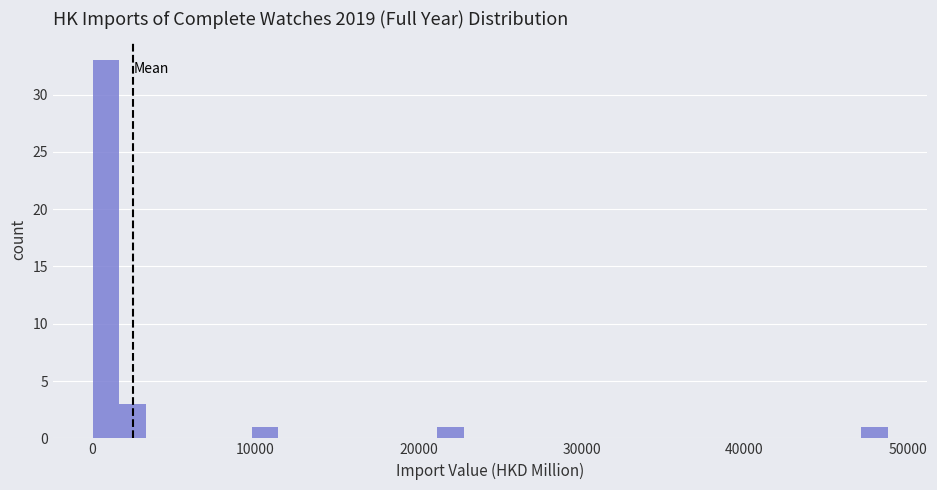

Read against the x-axis, roughly where is the centre of the tallest bar?

1000